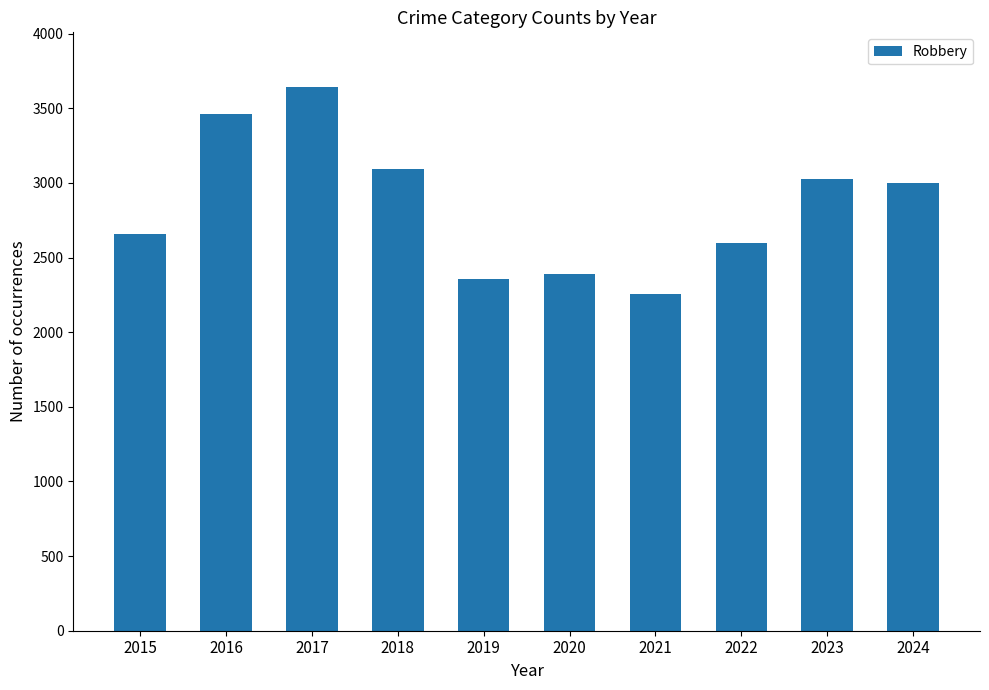

Which has a higher value, 2020 or 2018?

2018